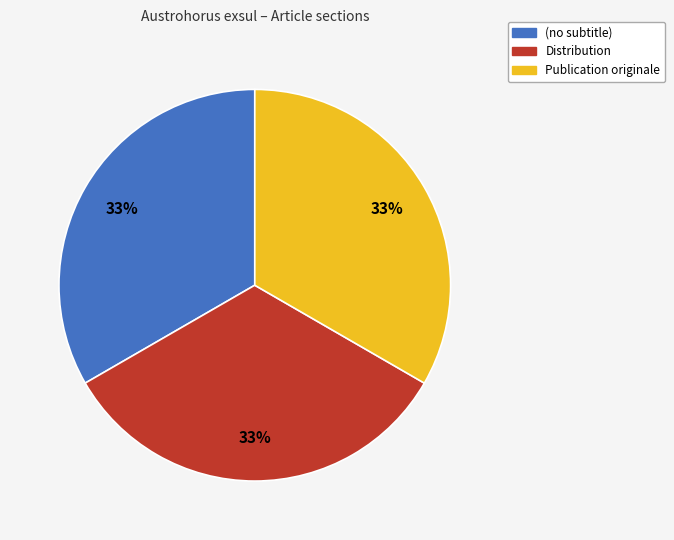

To the nearest percent, what is the combined percentage of Distribution and (no subtitle)?

67%